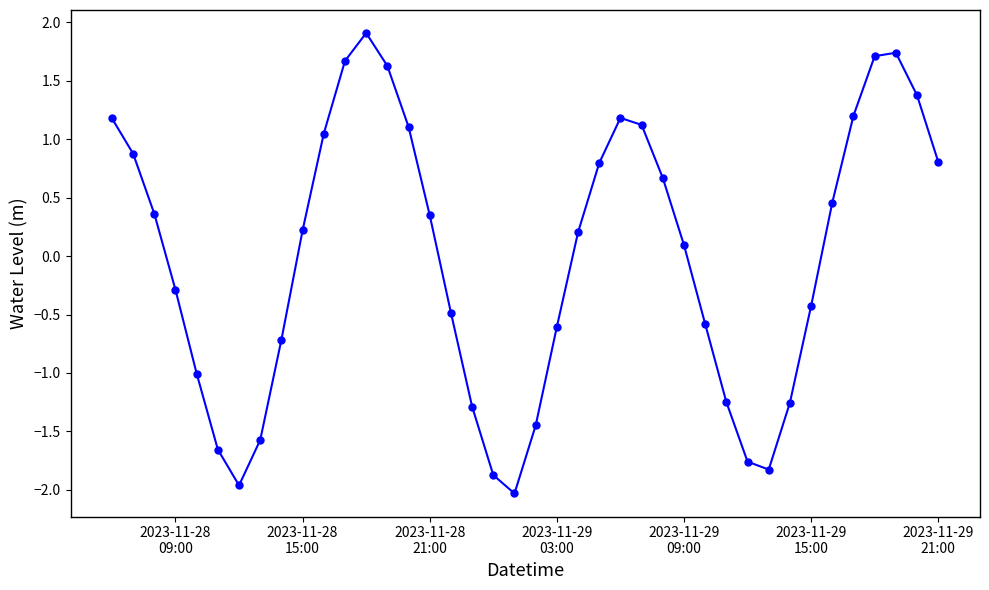

What is the maximum value shown in the chart?

1.9